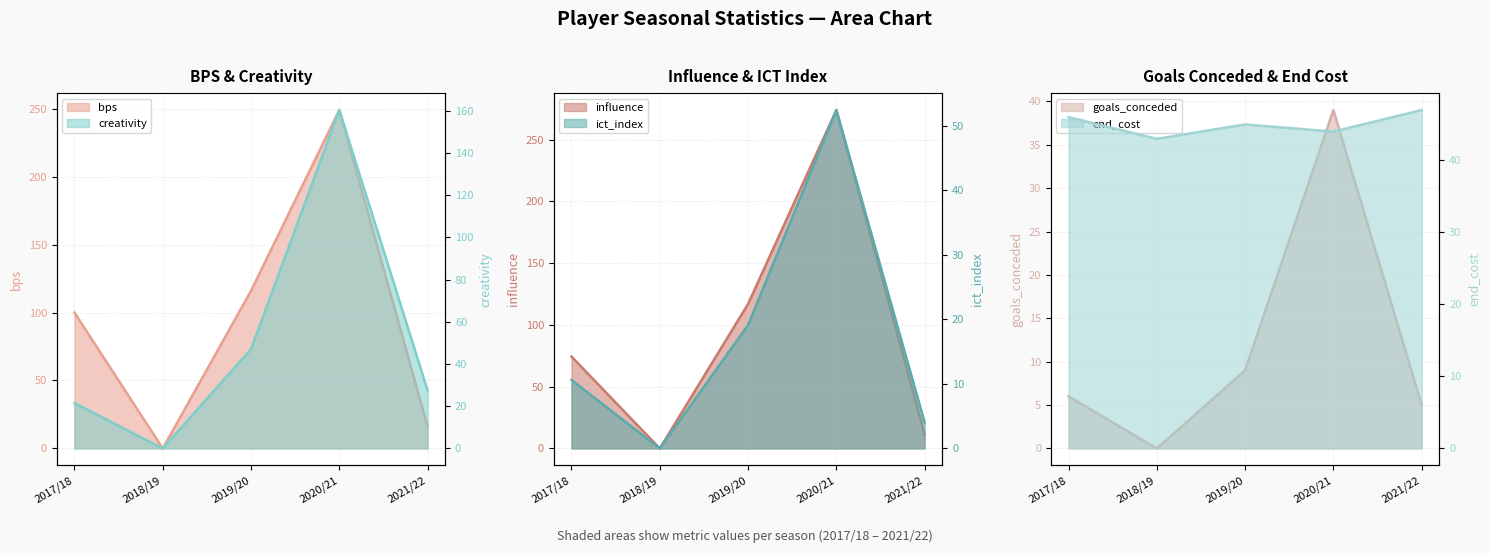

The influence series shows 37.9 at 2017/18. True or false?

False